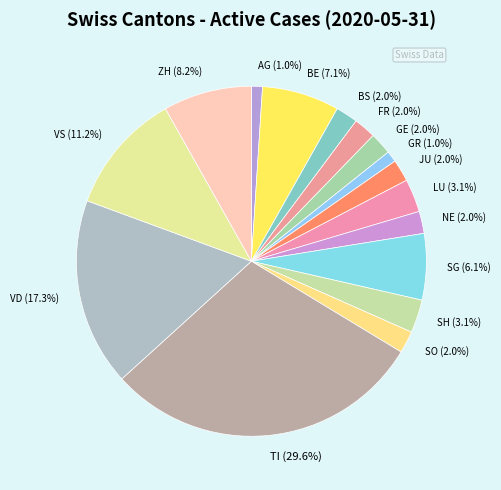

What percentage do SH (3.1%) and AG (1.0%) together represent?

4.1%